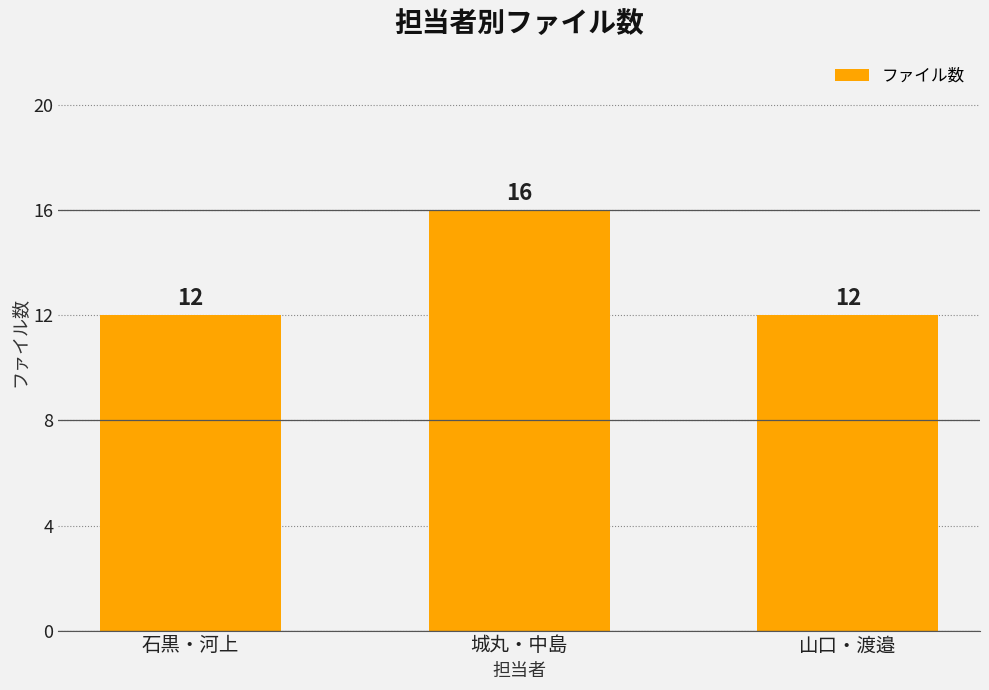

The value at 城丸・中島 is 7. True or false?

False